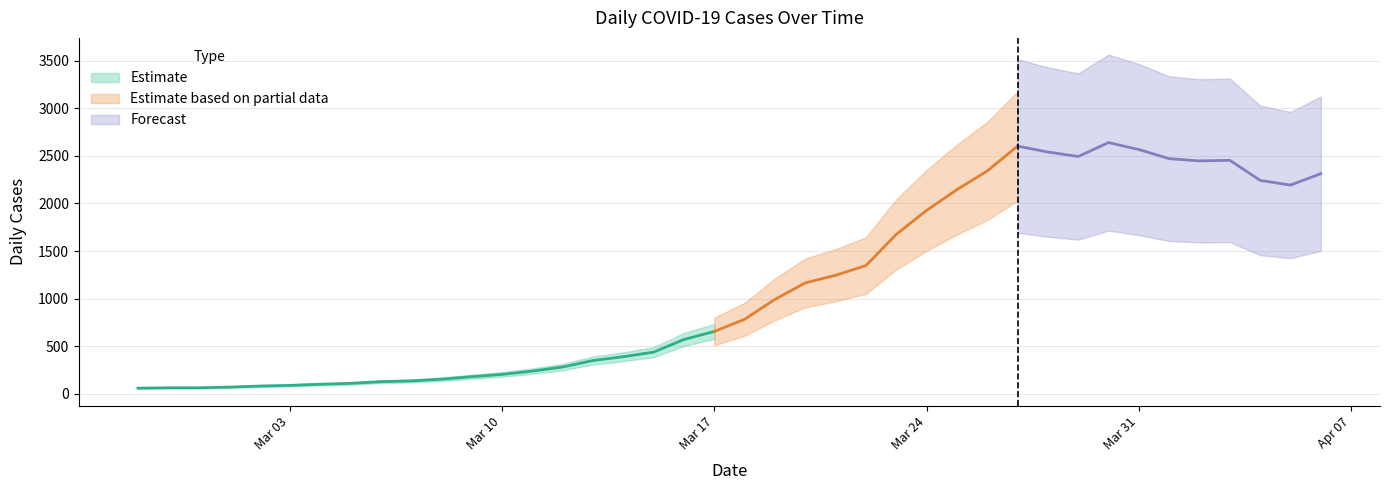

Is it true that the value at 2020-03-15 is 772?

False